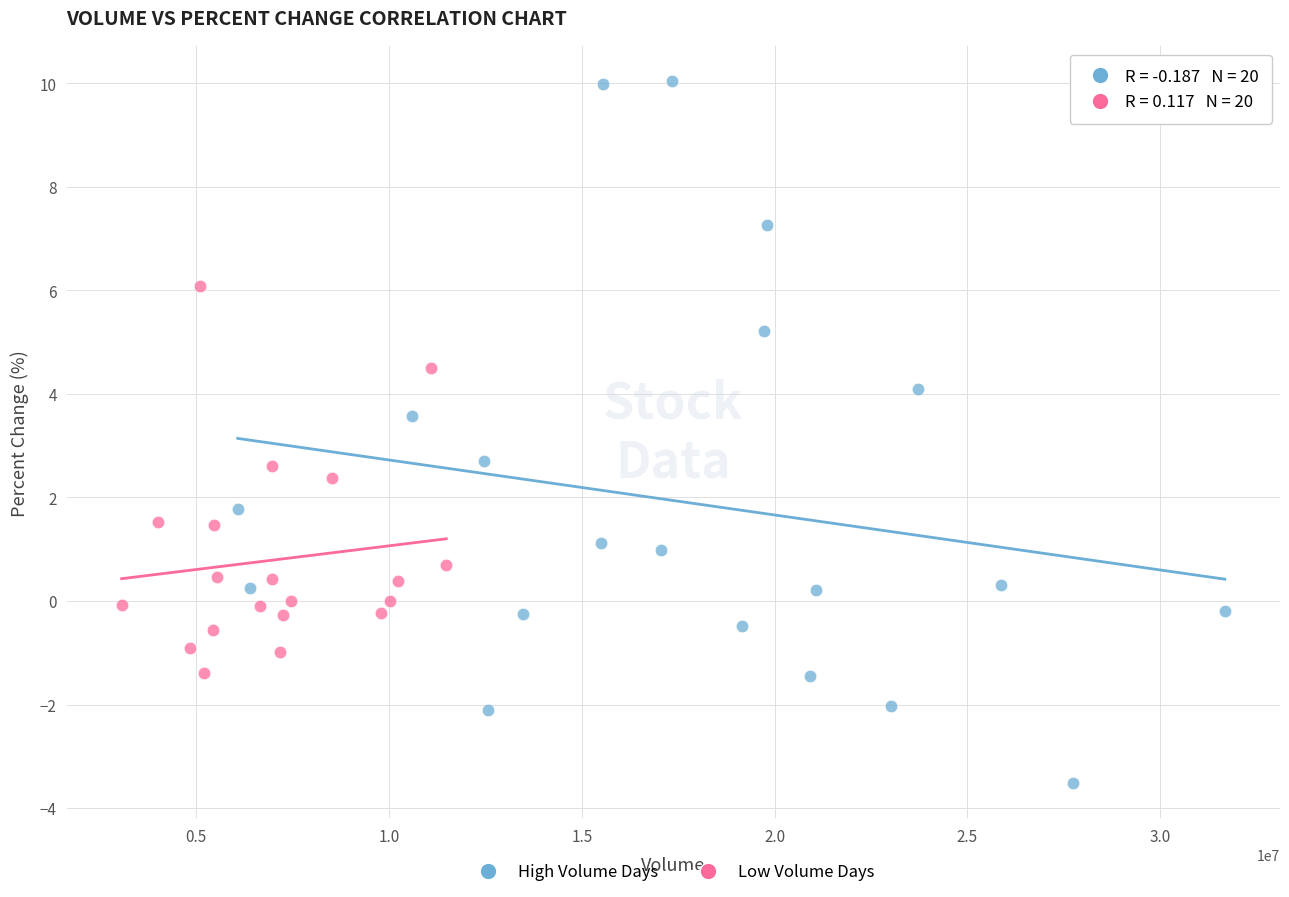

Which series contains the lowest Y value?

High Volume Days